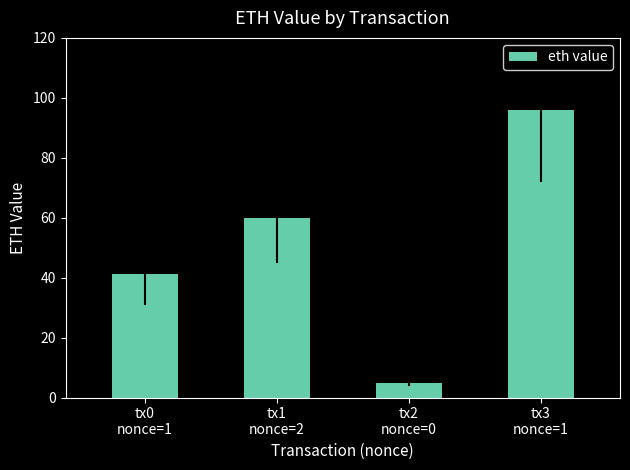

Reading left to right, transcribe all the data shown in this chart.

41.2	59.8	5.0	96.0